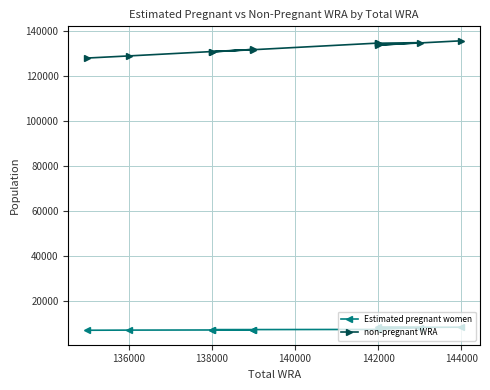

True or false: Estimated pregnant women has more than 1 interior local peaks.

False